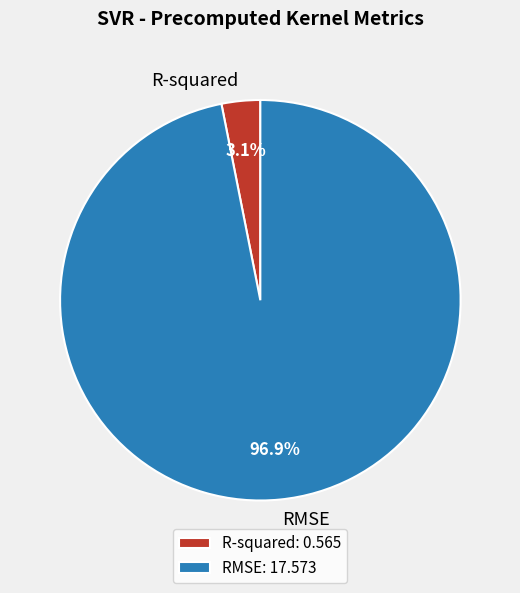

Which slice is the smallest?

R-squared